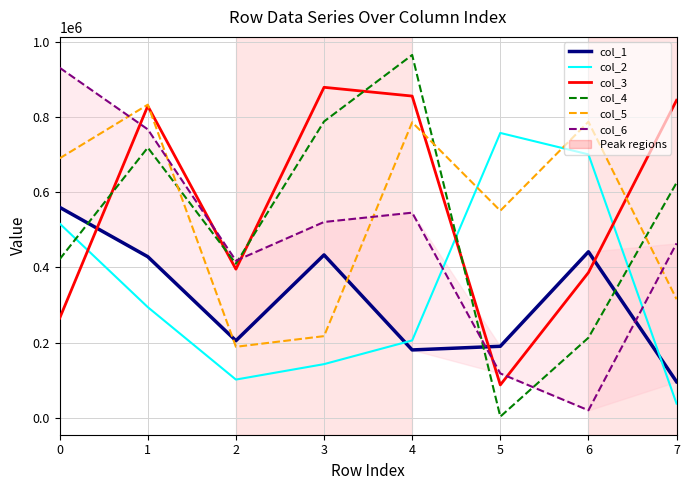

What are all the series names shown in the legend?

col_1, col_2, col_3, col_4, col_5, col_6